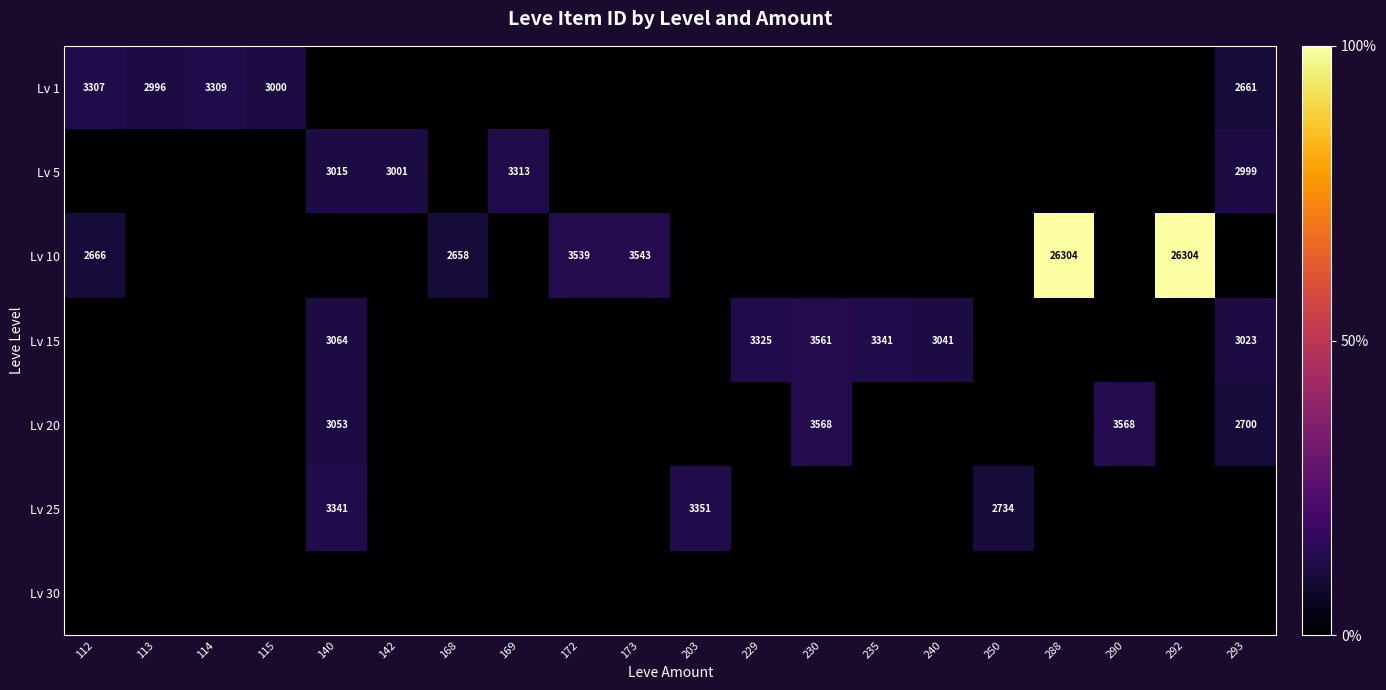

The Lv 15 series shows 4287 at 240. True or false?

False